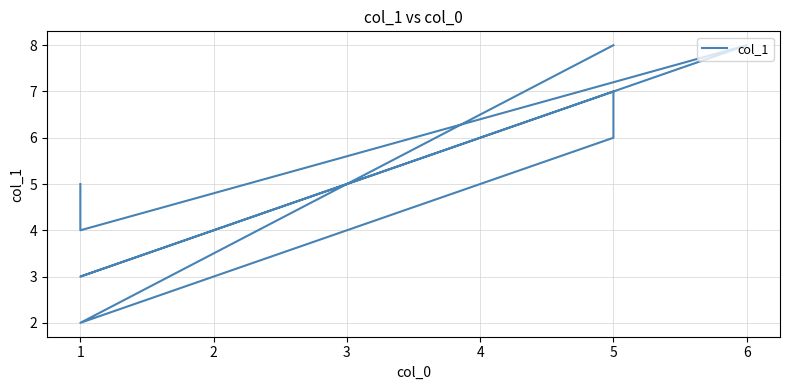

What is the change in value from 1 to 5?

+5